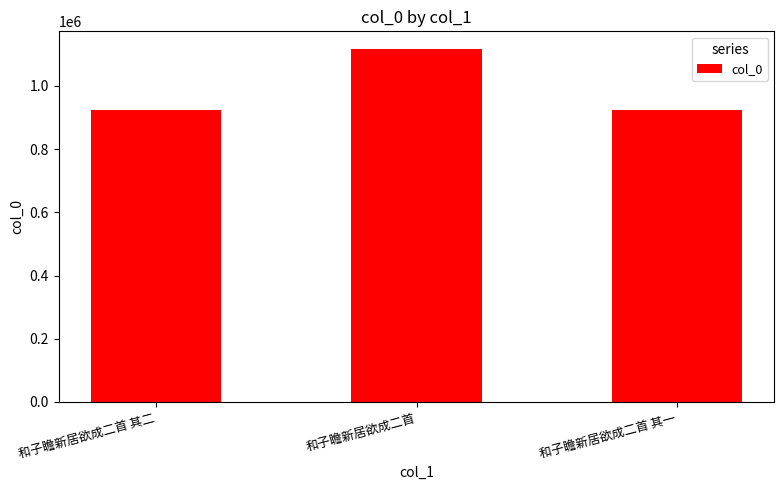

What is the change in value from 和子瞻新居欲成二首 其二 to 和子瞻新居欲成二首?

+193069